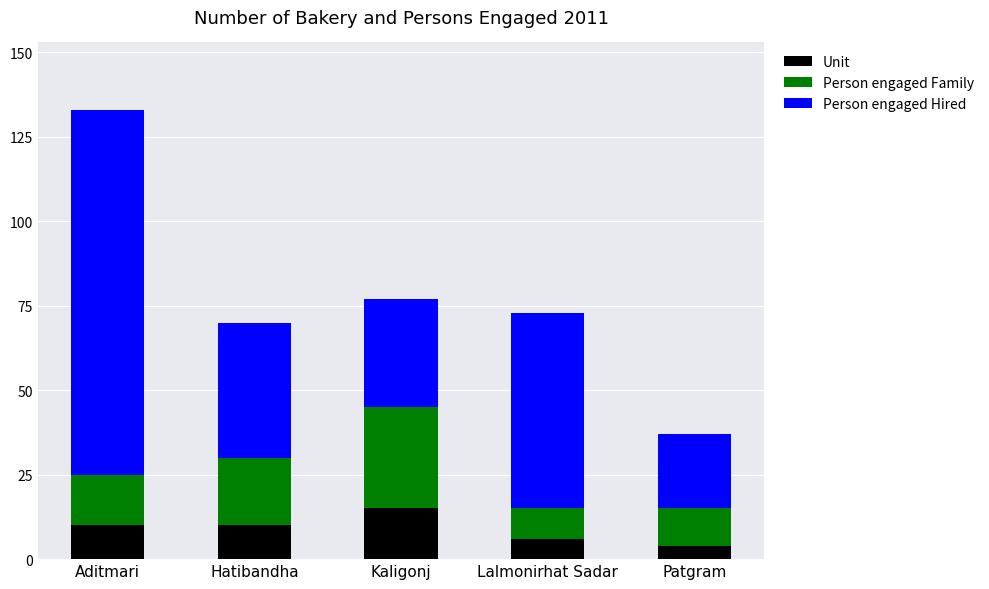

What is the lowest value of the Unit series?

4